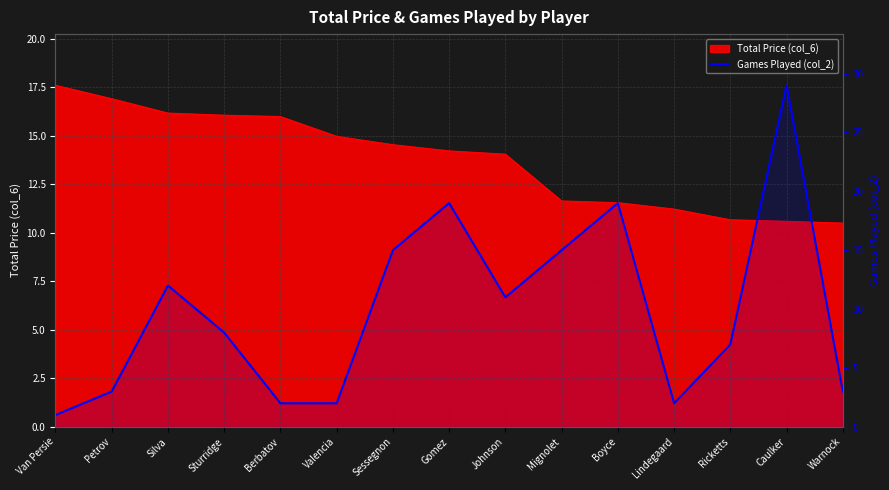

True or false: there are more than 2 points higher than both neighbors.

True